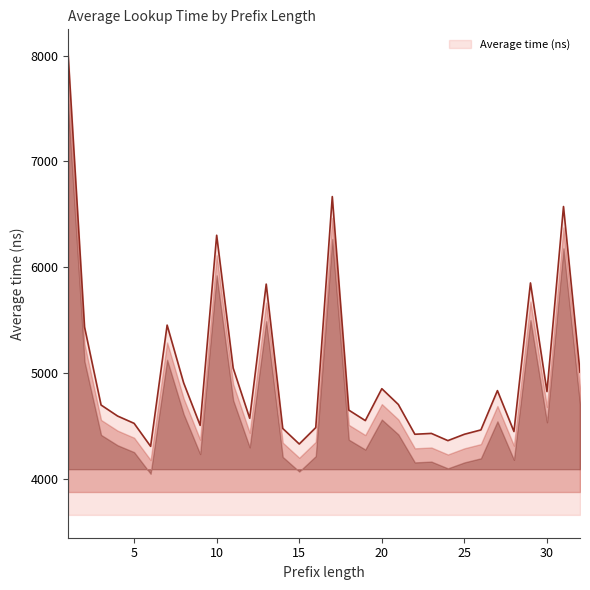

How many values are below 4702?

16